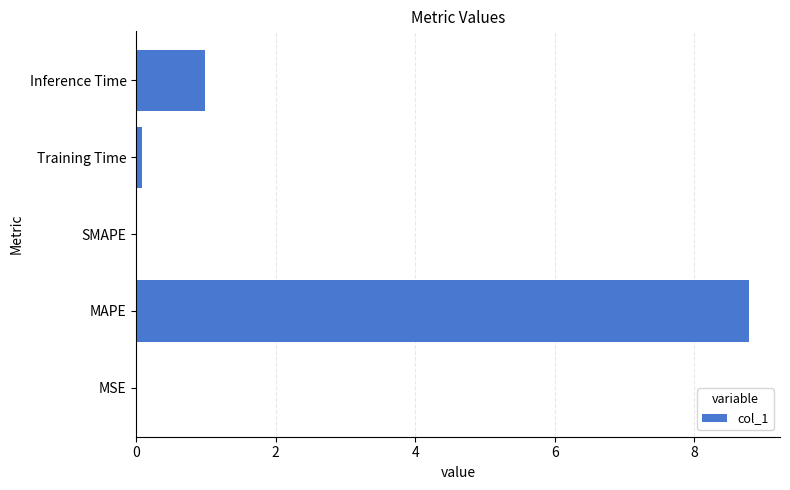

What is the sum of all values?

9.9